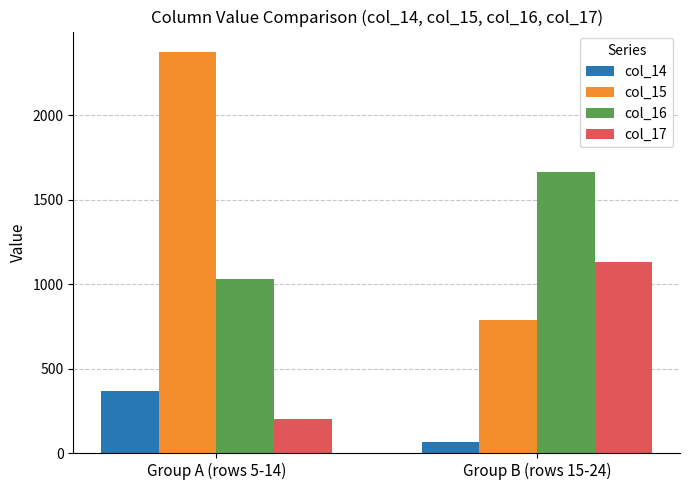

What is the label of the 2nd bar from the right?

Group A (rows 5-14)